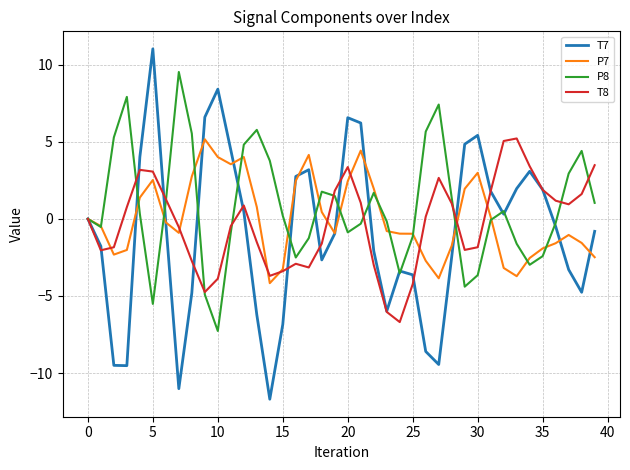

What is the greatest value displayed?

11.0